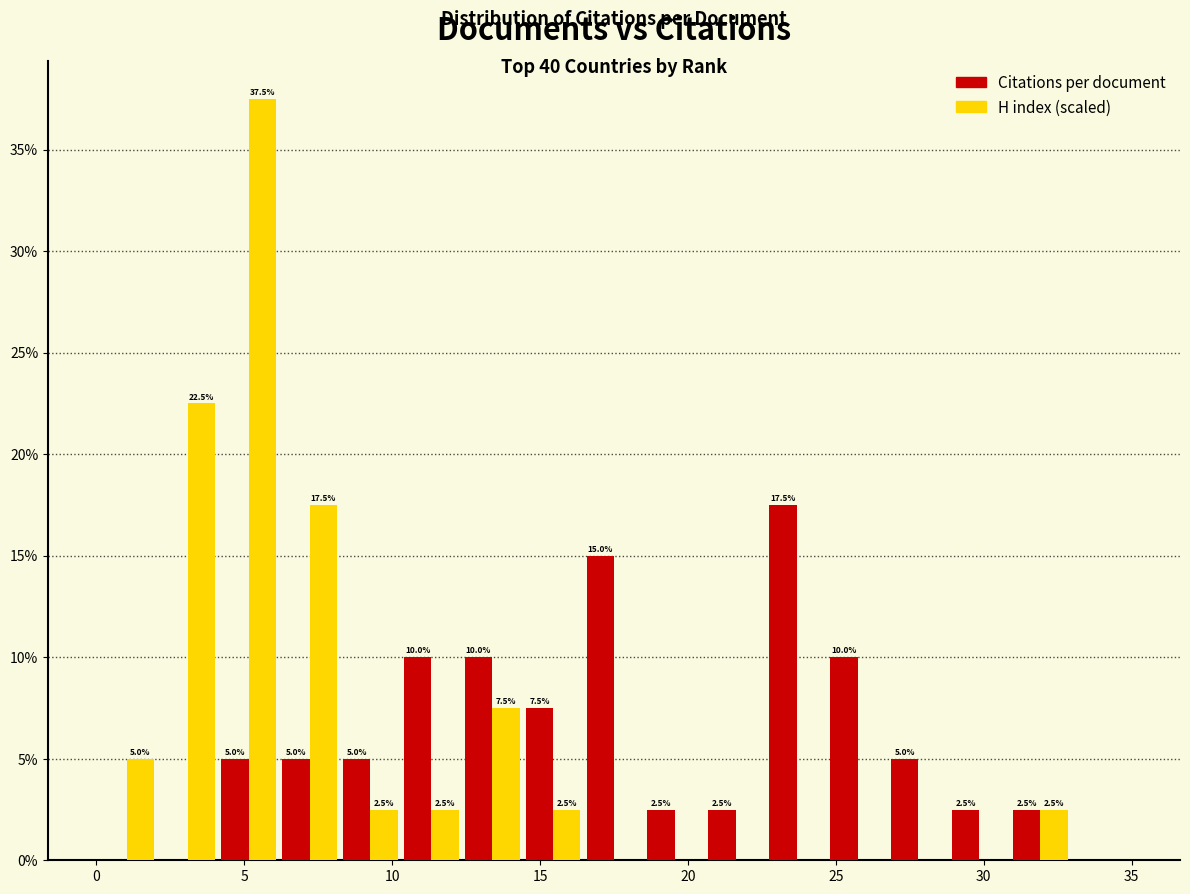

In the H index (scaled) series, which range on the x-axis has the tallest bar?

4.0 to 6.0